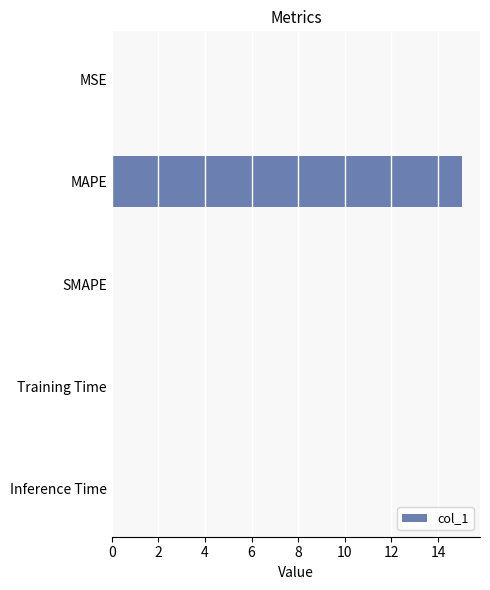

What is the approximate value at MAPE?

15.1